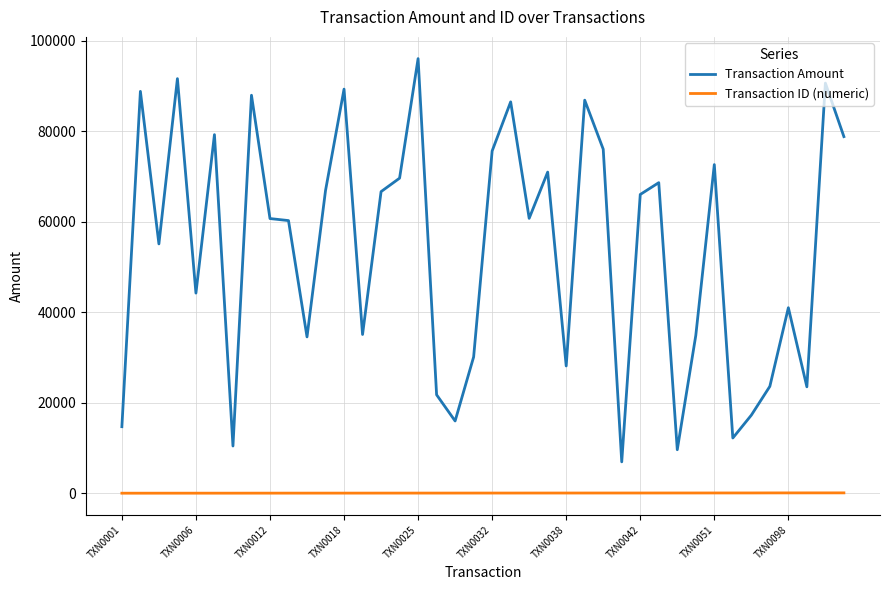

Rank the series by their average value, from highest to lowest.

Transaction Amount, Transaction ID (numeric)